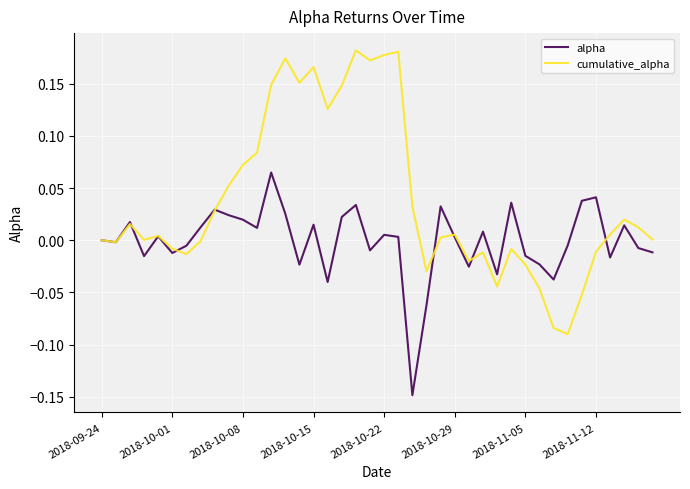

Which series has the widest spread of values?

cumulative_alpha